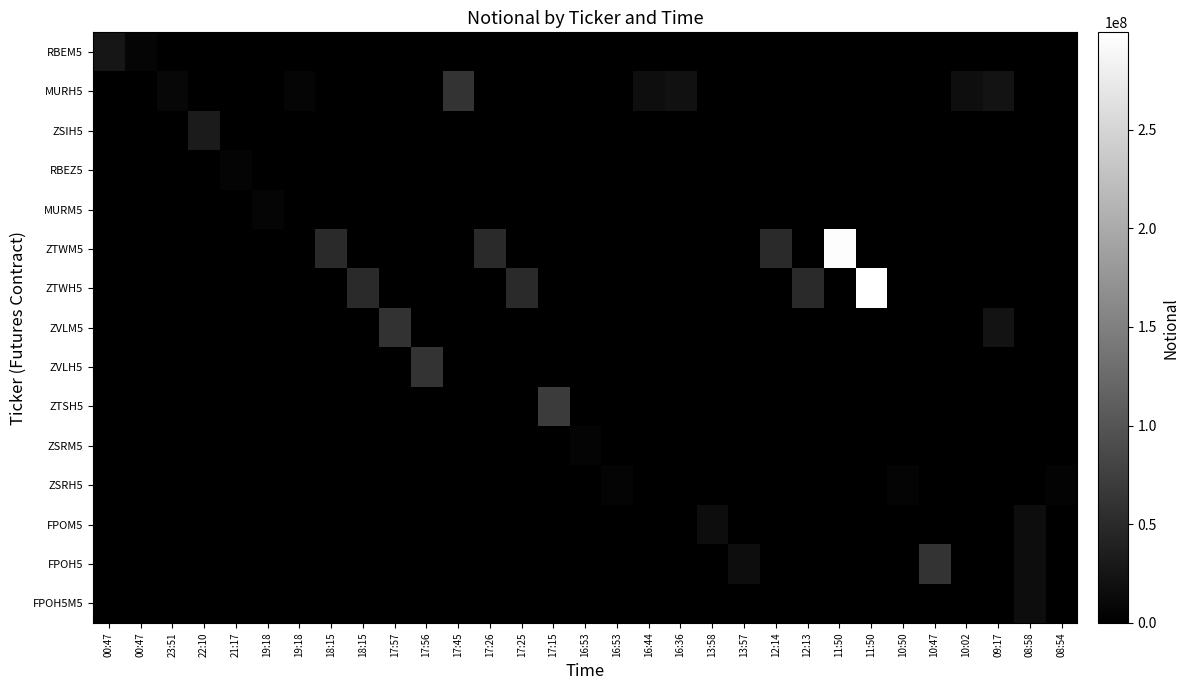

At how many categories does at least one series exceed 134840628?

2